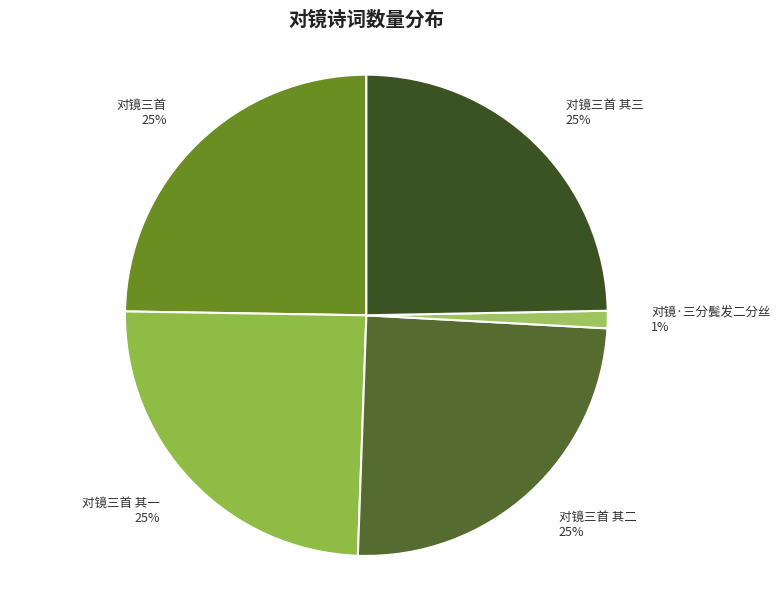

To the nearest percent, what is the difference between the largest and smallest slice percentages?

24%